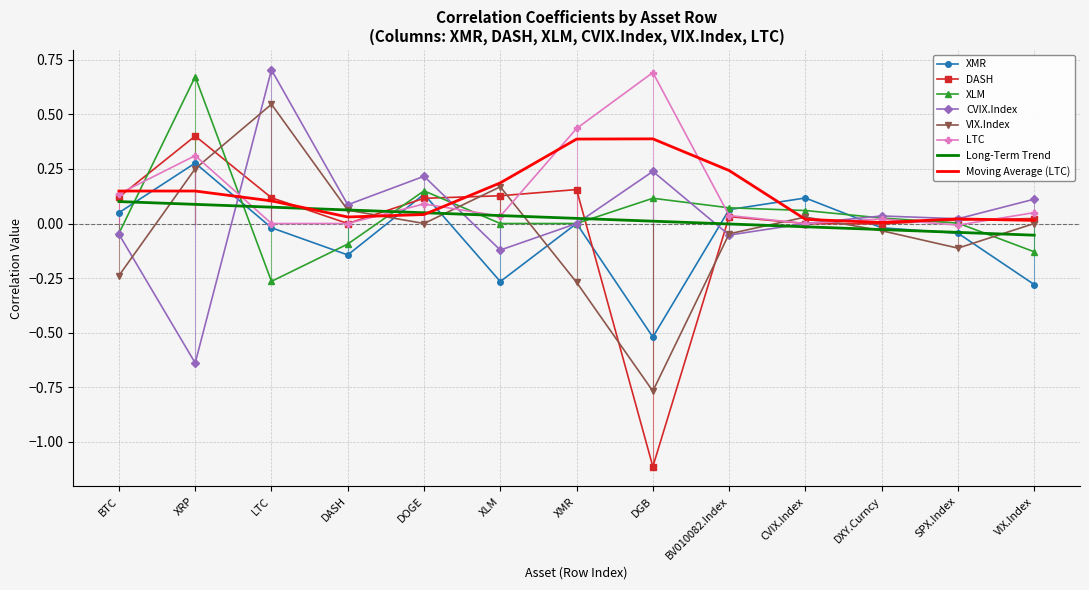

Which series changed the most between LTC and BV010082.Index?

CVIX.Index